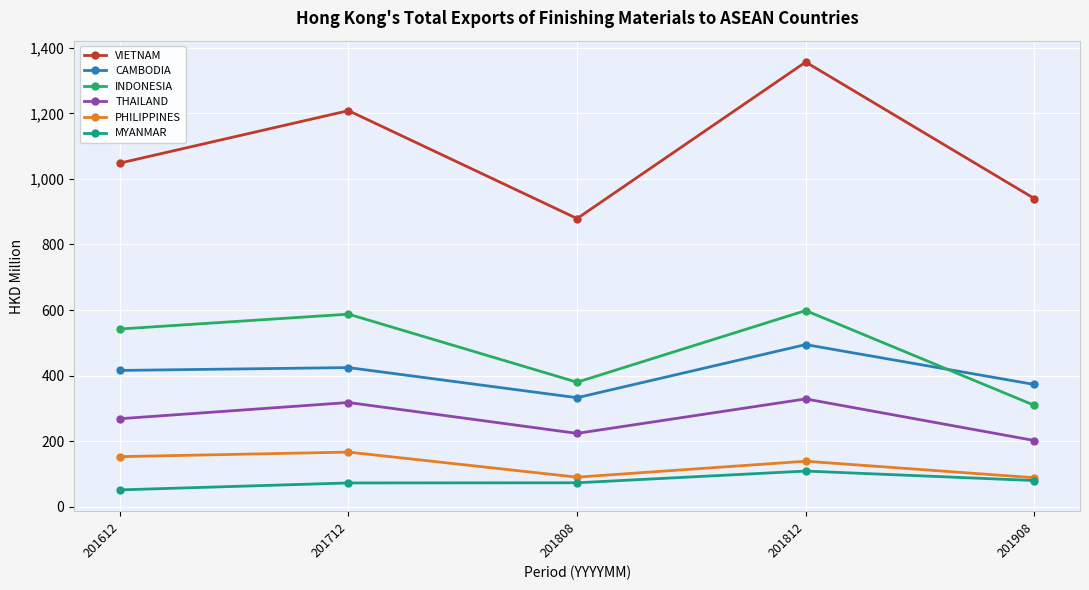

What is the value of the MYANMAR point at the 2nd from the left?

72.7